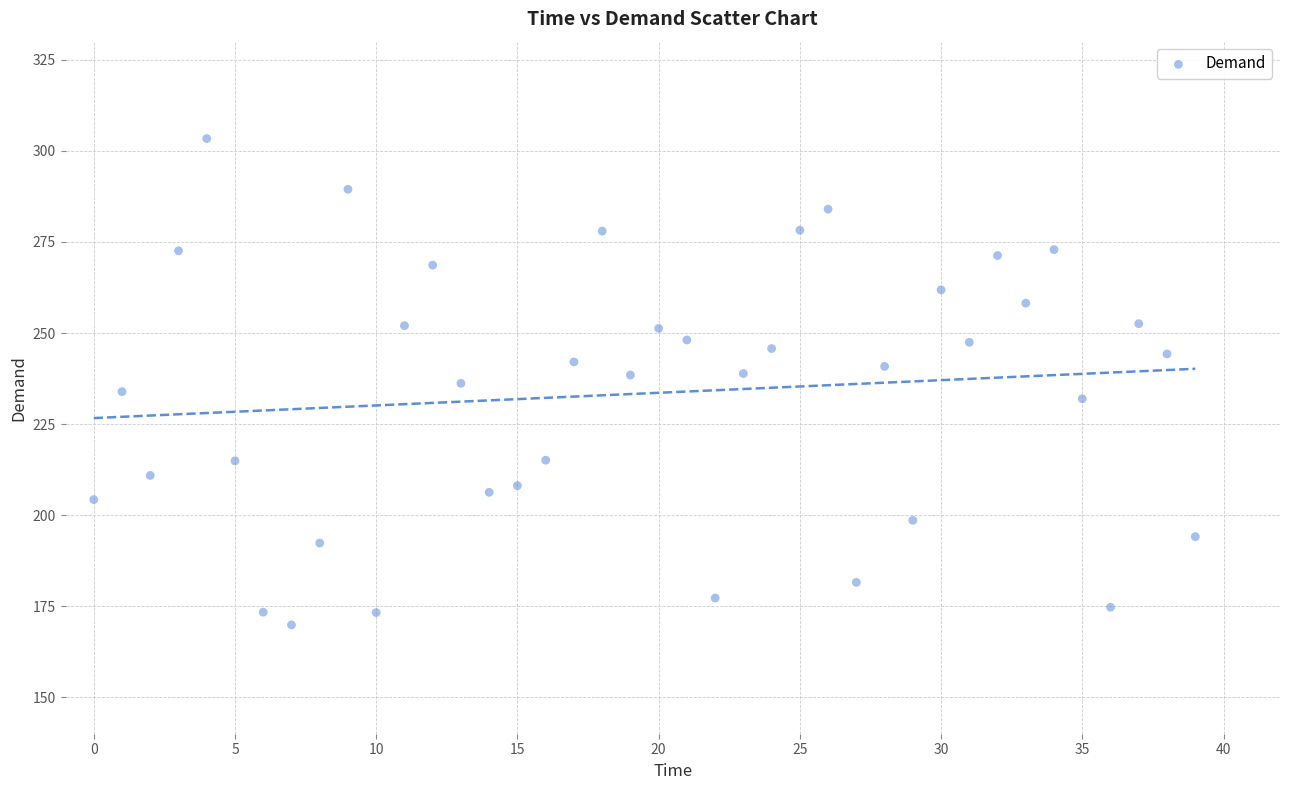

What is the range of Y values (max minus min)?

133.5